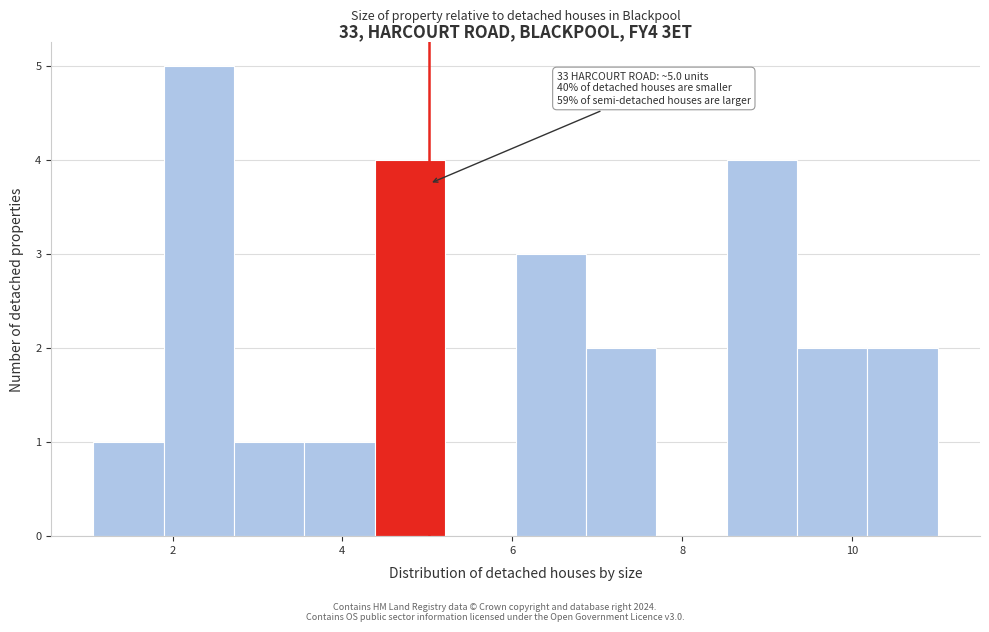

Which range on the x-axis has the tallest bar?

1.8 to 2.8